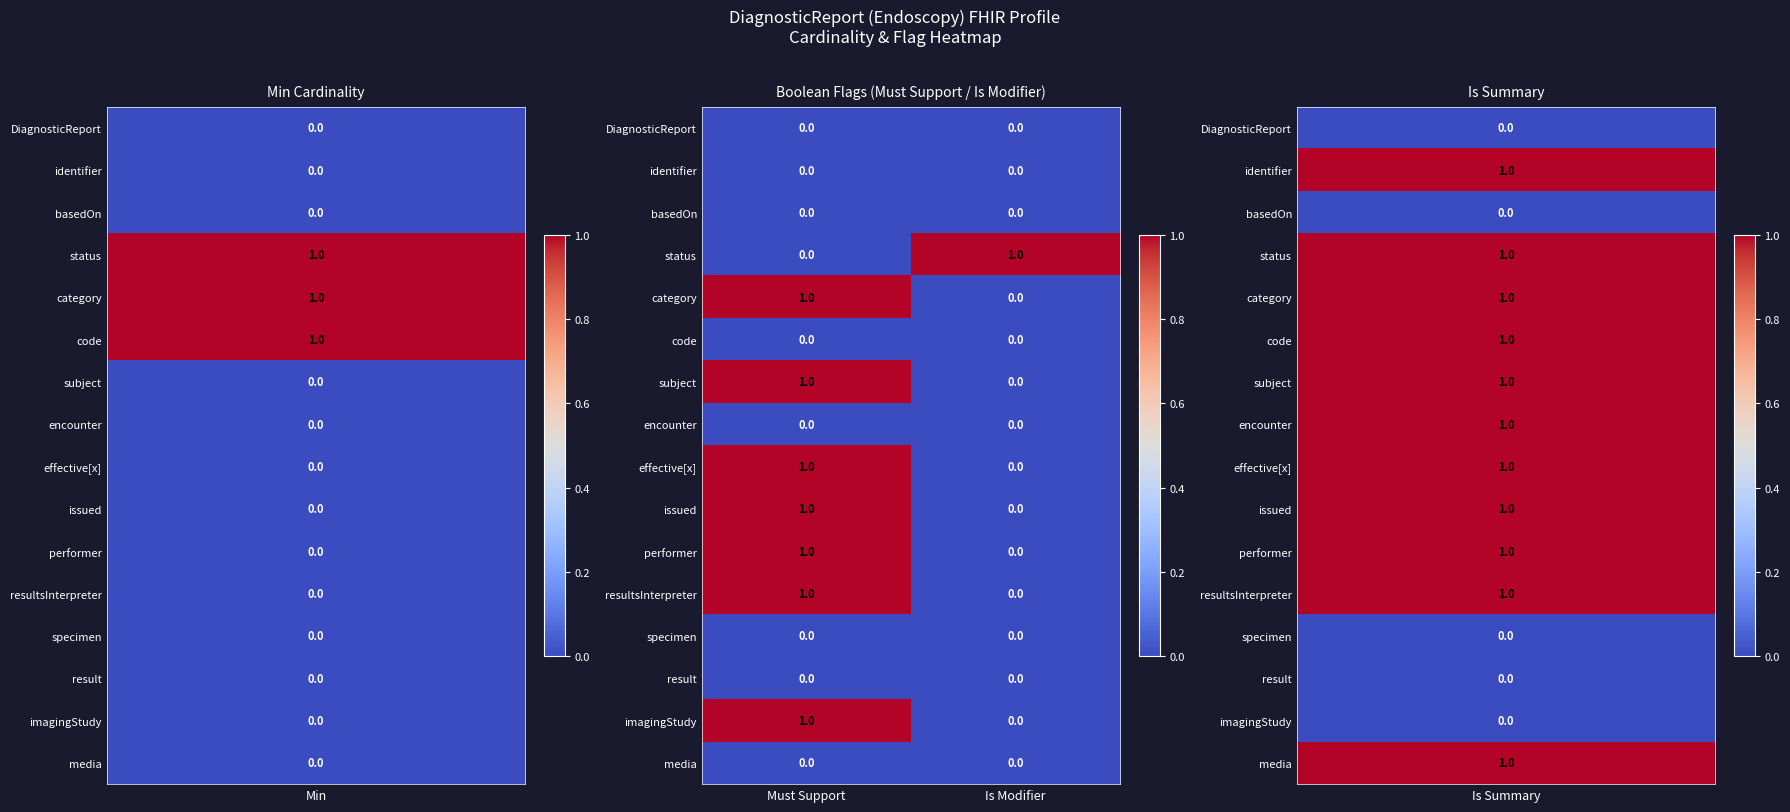

At which category is the sum across all series the highest?

Must Support